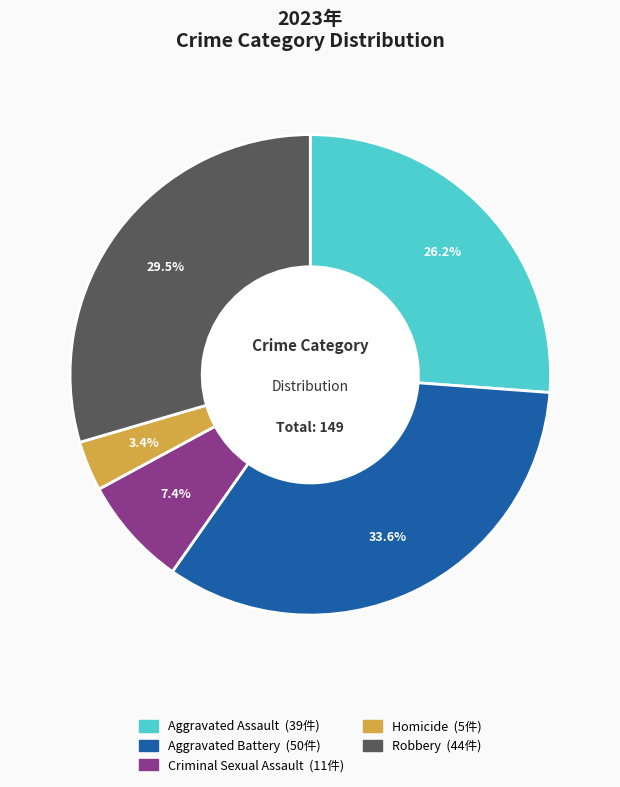

Approximately how many times larger is the value at Robbery compared to Criminal Sexual Assault?

4.0